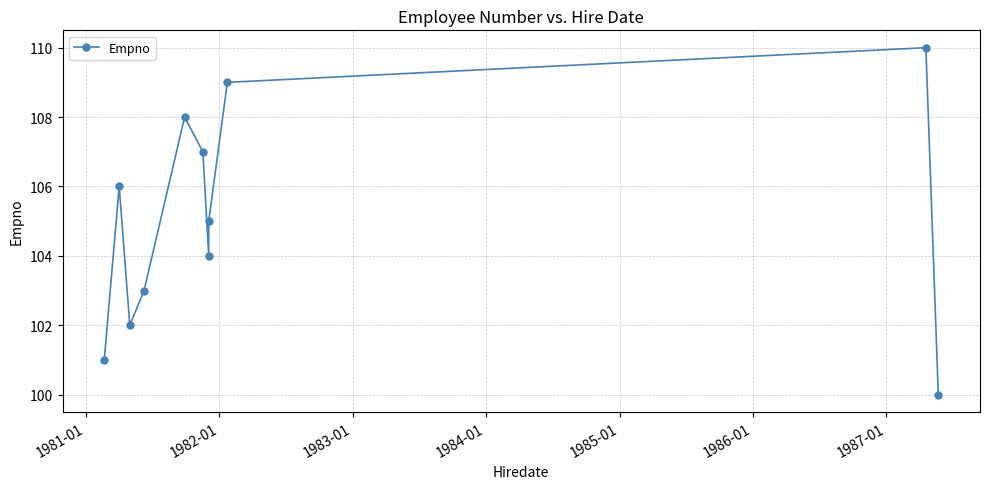

What is the maximum value shown in the chart?

110